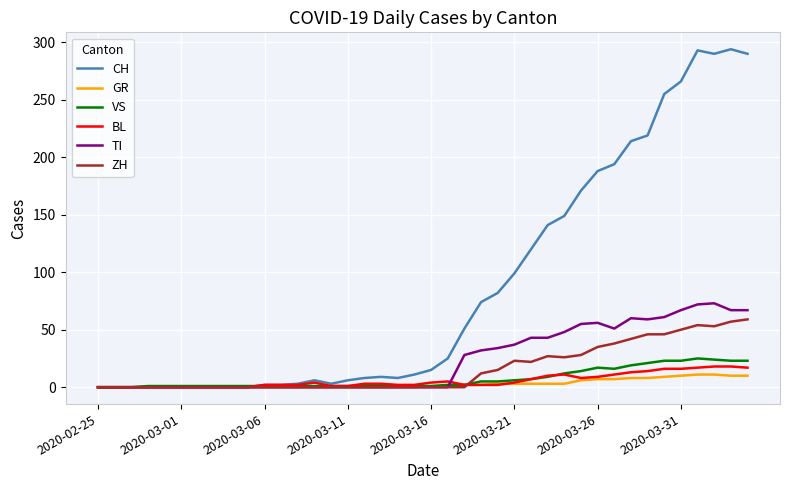

What is the maximum value shown in the chart?

294